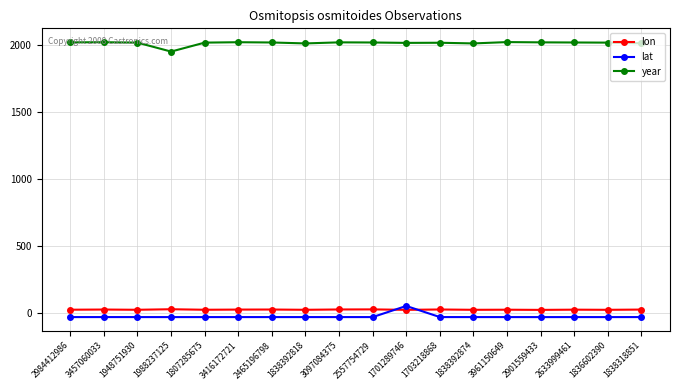

What is the sum of the lon values at 1948751930 and 1838392818?

41.3